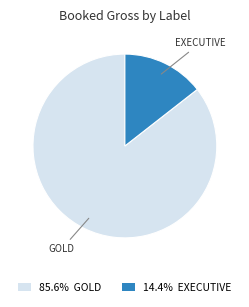

Combined, do 85.6% GOLD and 14.4% EXECUTIVE account for over 50%?

Yes